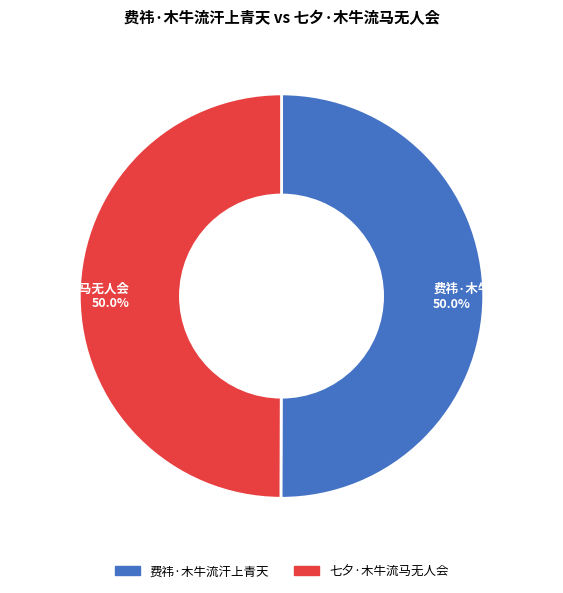

What is the ratio of the value at 七夕·木牛流马无人会 to the value at 费祎·木牛流汗上青天?

1.0